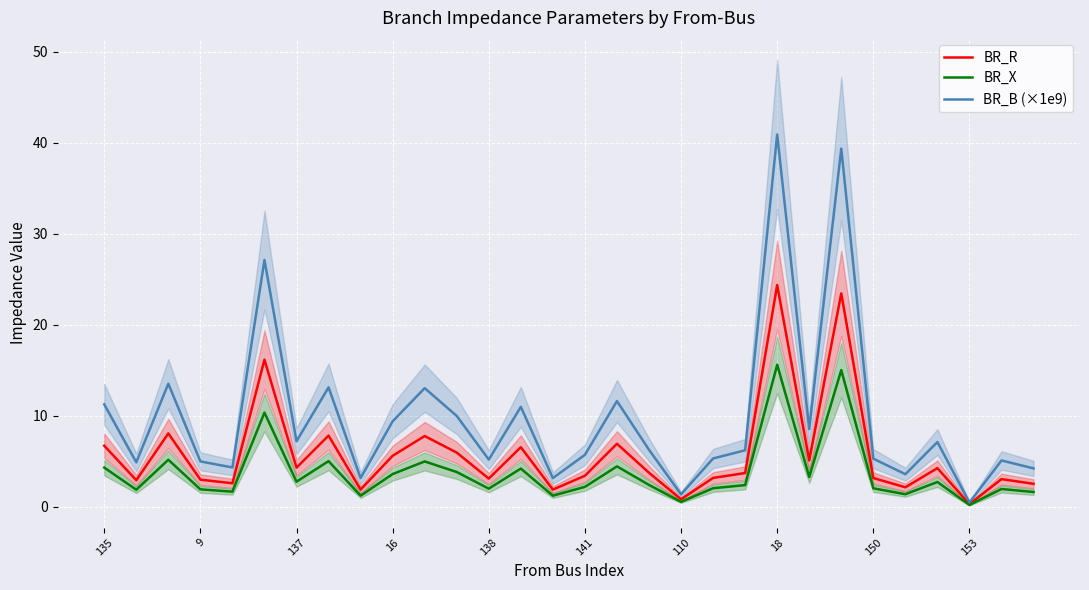

Count the number of data series in this chart.

3